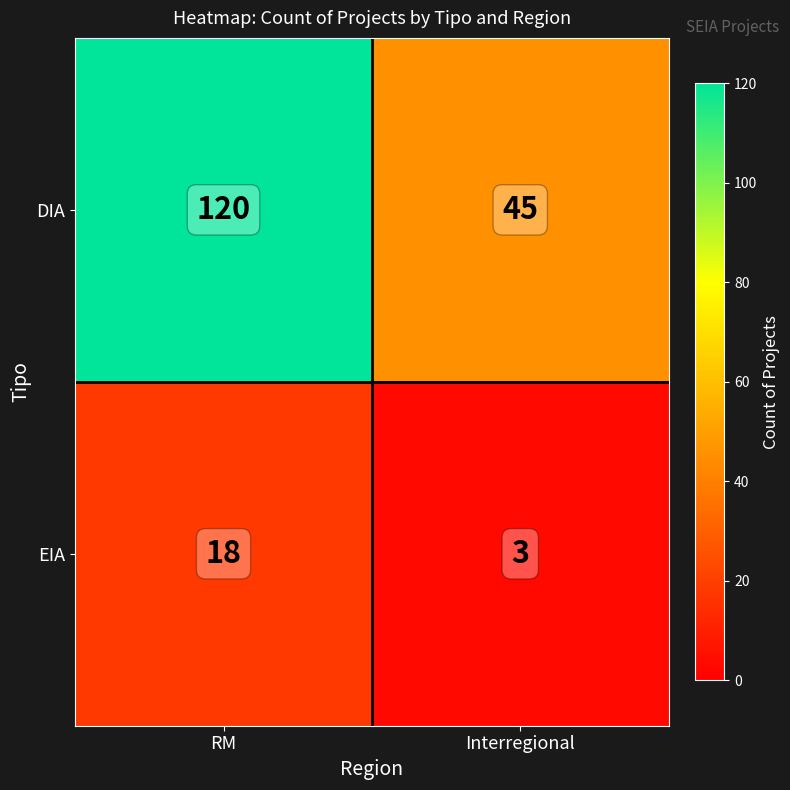

Between RM and Interregional, which series saw the biggest shift?

DIA